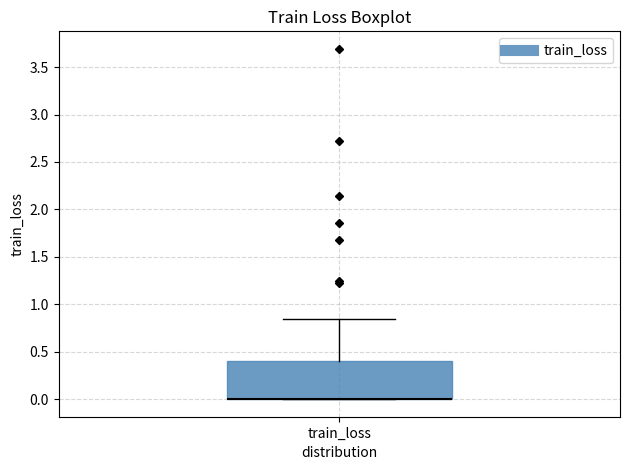

Read this box plot against the y-axis: the position of the median line, the range covered by the box, and the ends of both whiskers. The values are not printed on the chart, so give them approximately, as read against the axis.

median 0.00 (drawn on the box's lower edge), box 0.00 to 0.40, whiskers 0.00 to 0.85